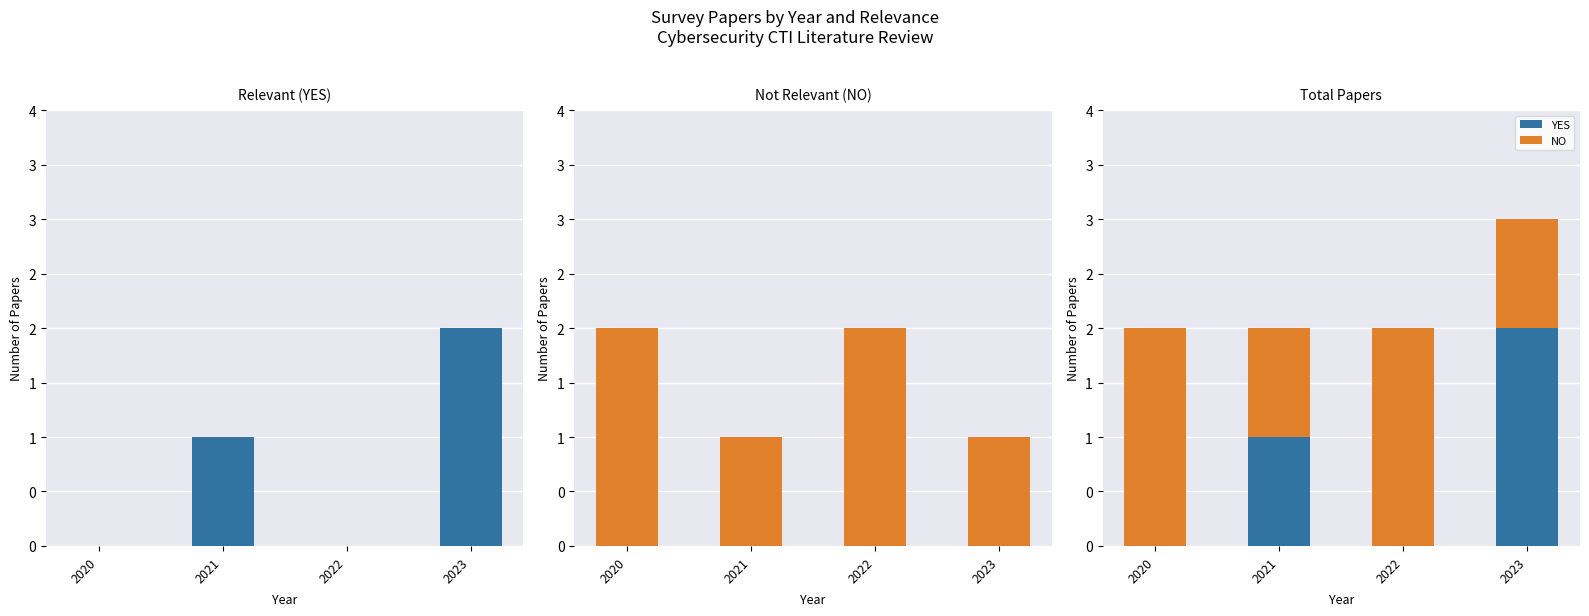

At which category does the chart reach its peak across all series?

2023